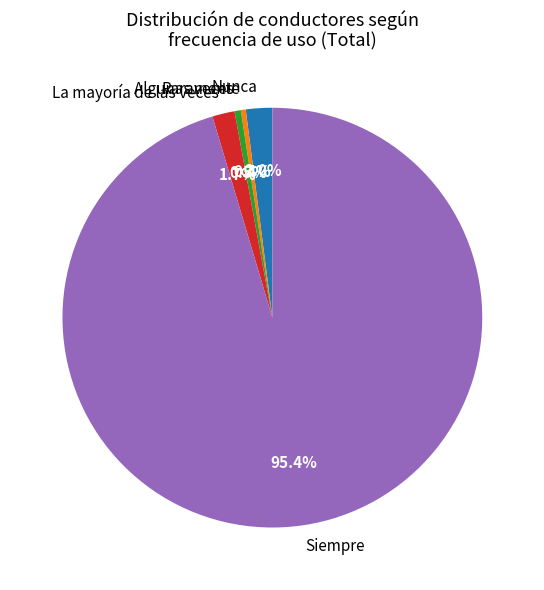

To the nearest percent, what portion does Siempre represent?

95%